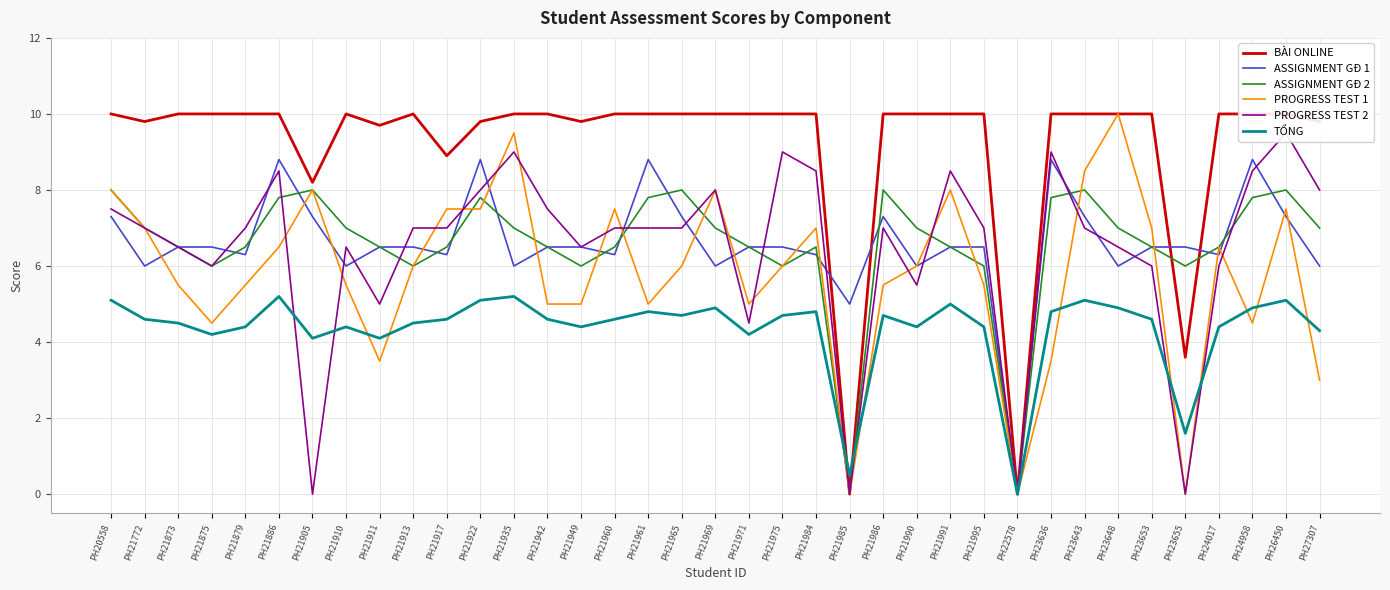

Rank the categories by BÀI ONLINE value from highest to lowest.

PH20558, PH21873, PH21875, PH21879, PH21886, PH21910, PH21913, PH21935, PH21942, PH21960, PH21961, PH21965, PH21969, PH21971, PH21975, PH21984, PH21986, PH21990, PH21991, PH21995, PH23636, PH23643, PH23648, PH23653, PH24017, PH24958, PH26450, PH21772, PH21922, PH21949, PH27307, PH21911, PH21917, PH21905, PH23655, PH21985, PH22578